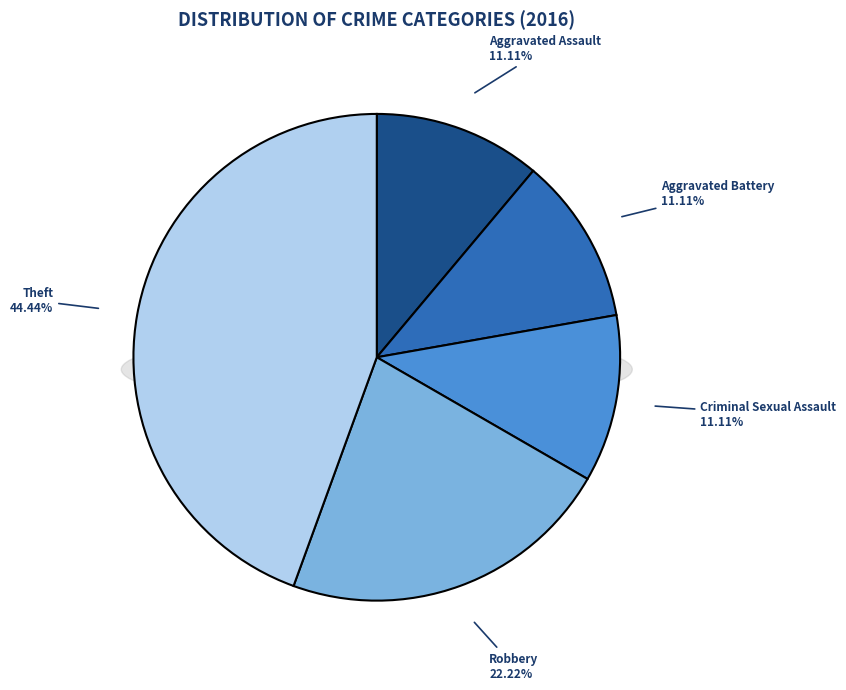

Rank the categories by value from highest to lowest.

Theft, Robbery, Aggravated Assault, Aggravated Battery, Criminal Sexual Assault